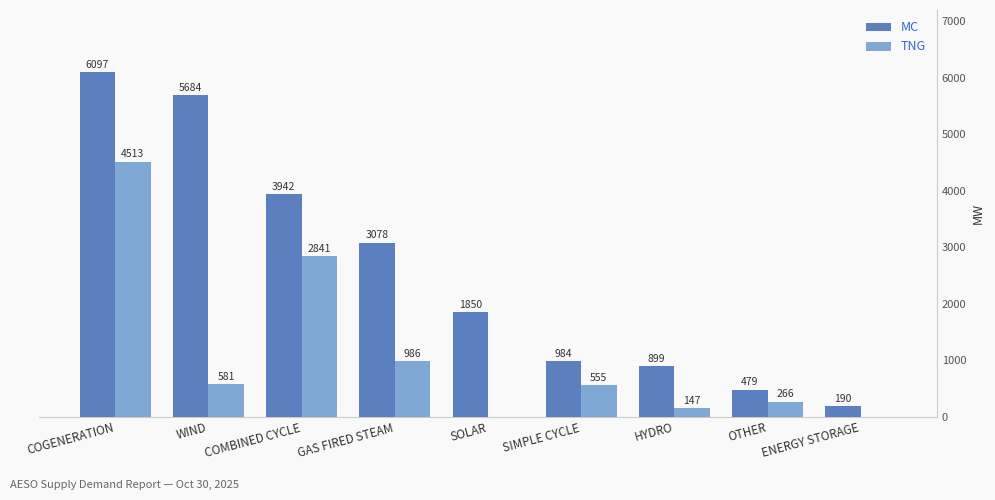

Reading right to left, what are all the values shown in this chart?

MC: 190	479	899	984	1850	3078	3942	5684	6097
TNG: 0	266	147	555	0	986	2841	581	4513